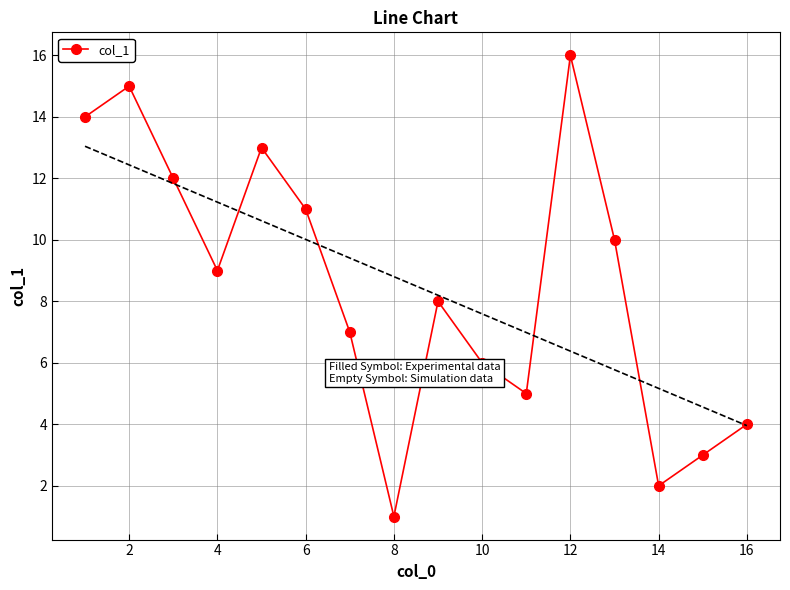

True or false: col_1 has more than 1 points higher than both neighbors.

True